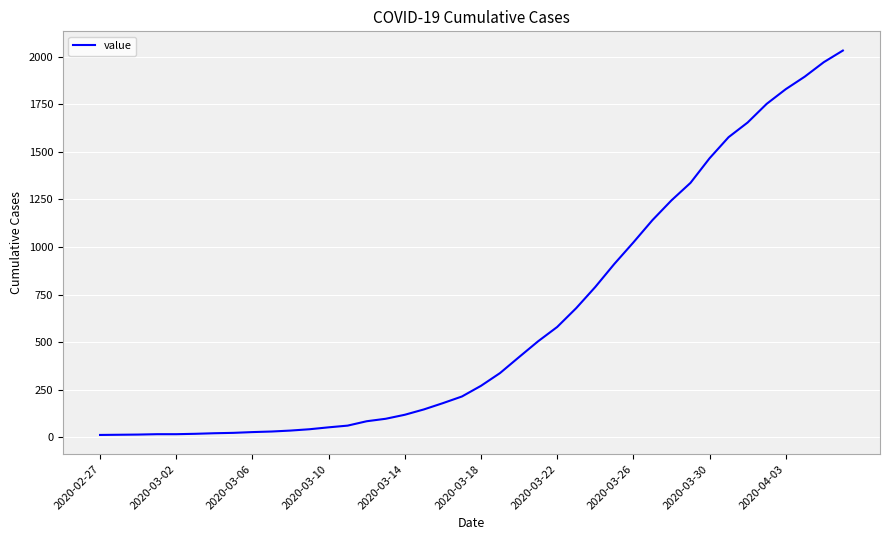

What is the difference between the maximum and minimum values?

2019